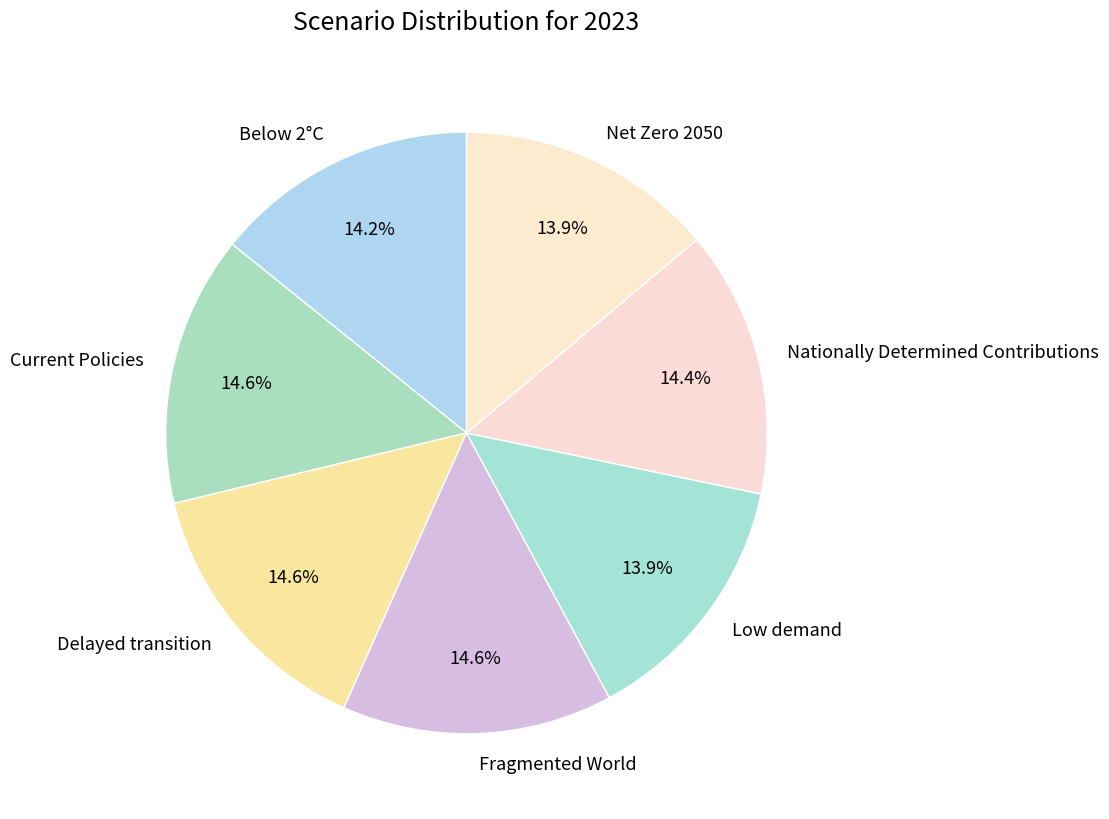

The Below 2°C slice represents 14% of the pie. True or false?

True